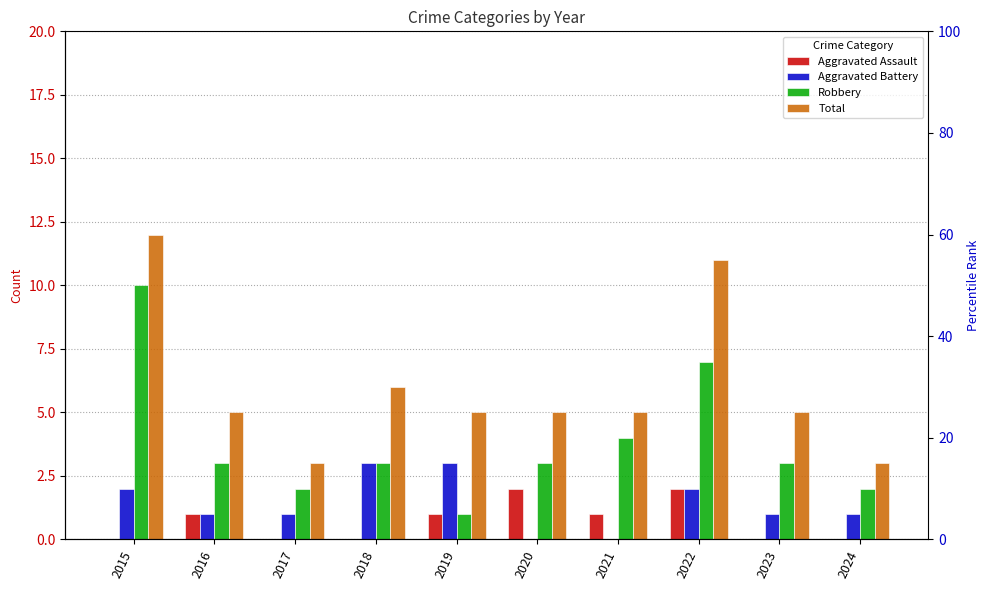

What is the greatest value displayed?

12